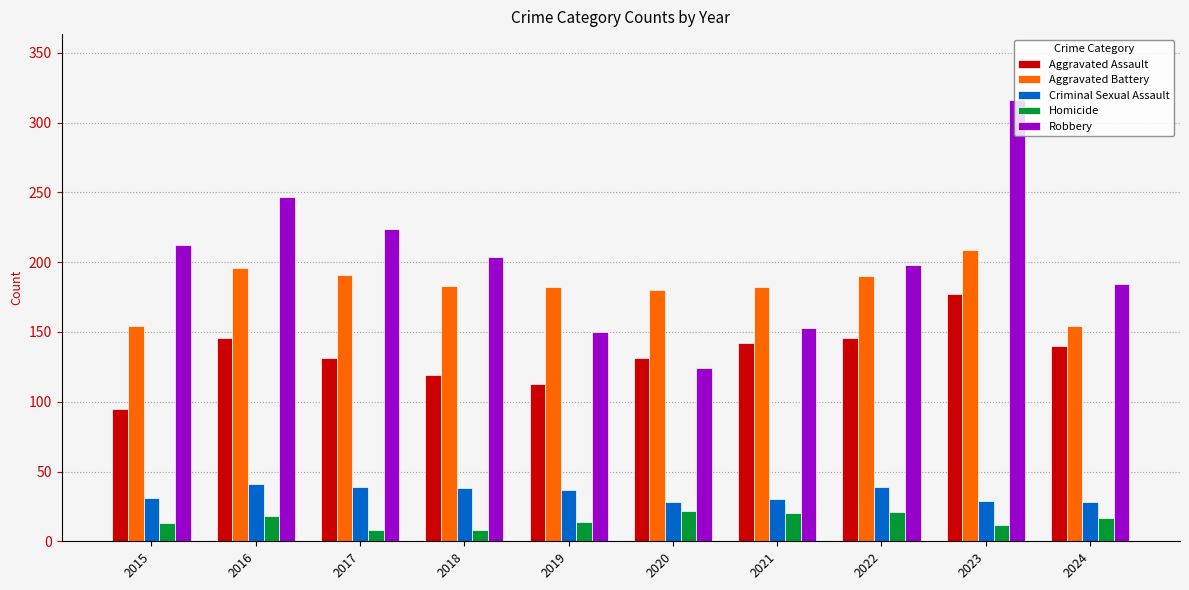

How many series are shown in this chart?

5